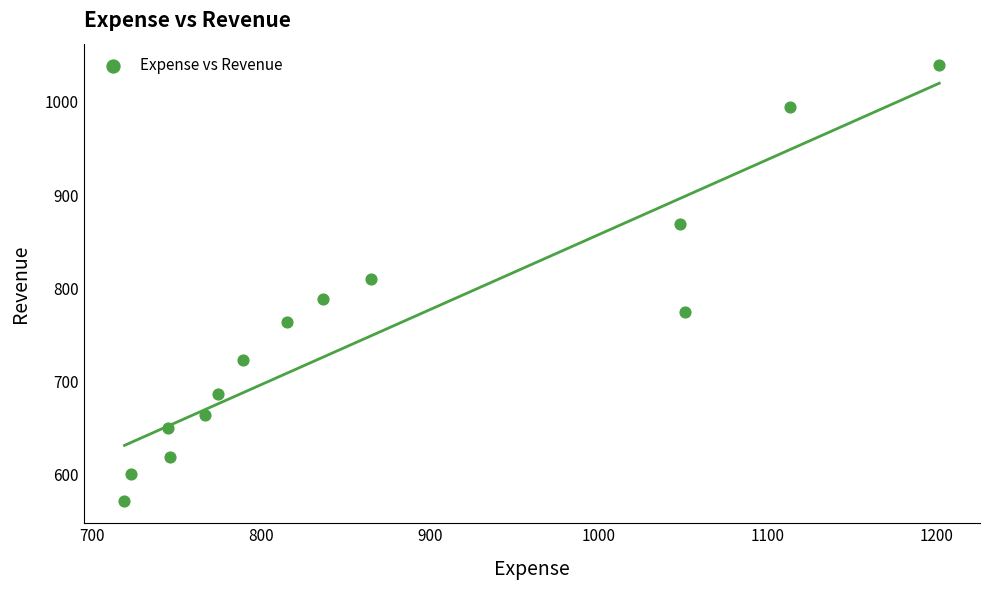

What Y value in the scatter plot is closest to 804?

809.9